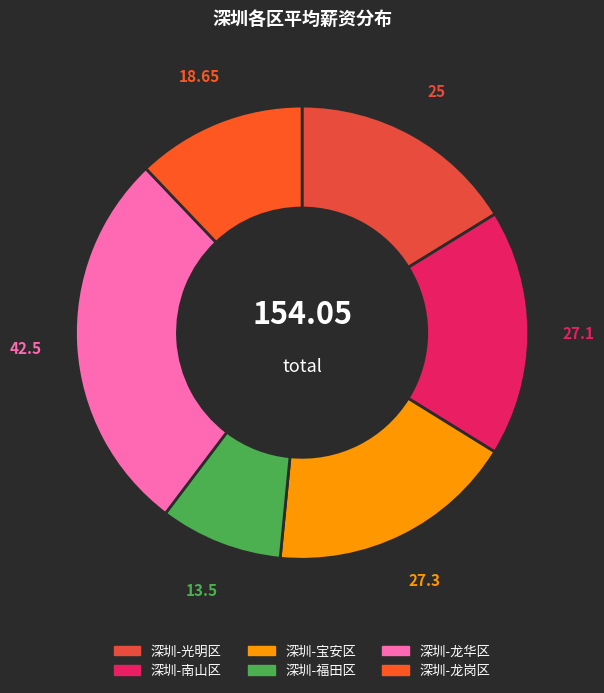

What percentage do 深圳-光明区 and 深圳-福田区 together represent?

25.0%